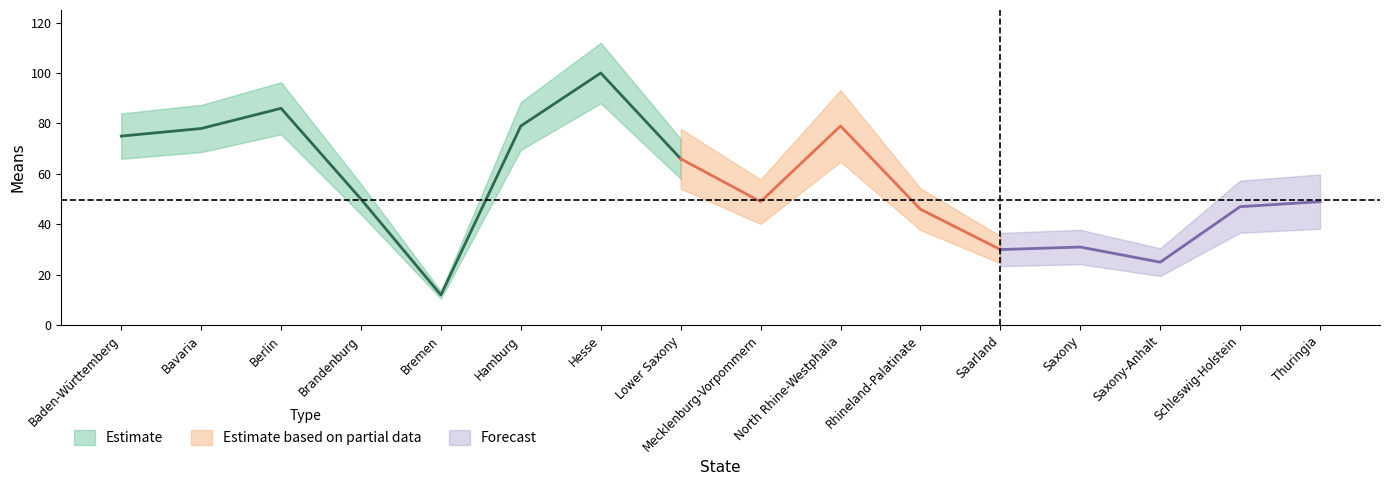

What position from the left is Saxony-Anhalt?

14